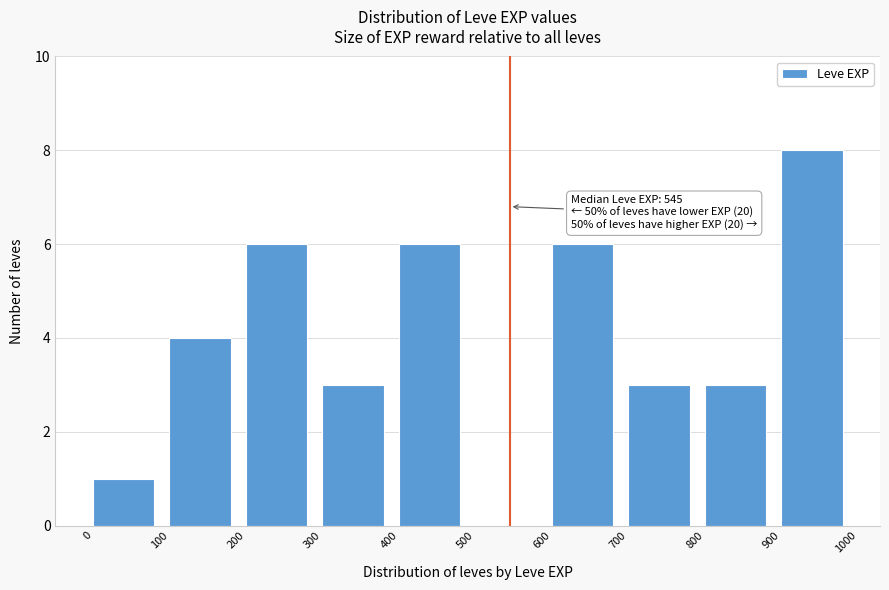

Over which range of the x-axis is the bar tallest?

900 to 1000